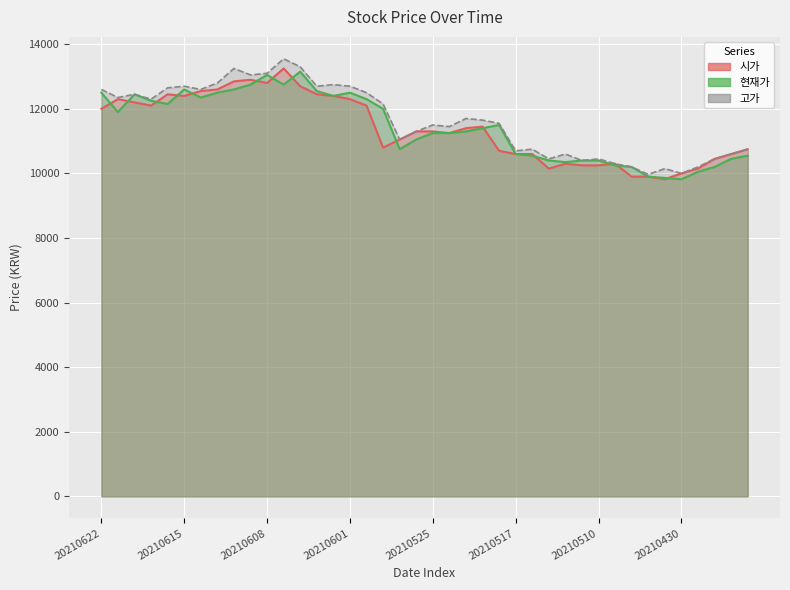

How many data points does each series have?

40